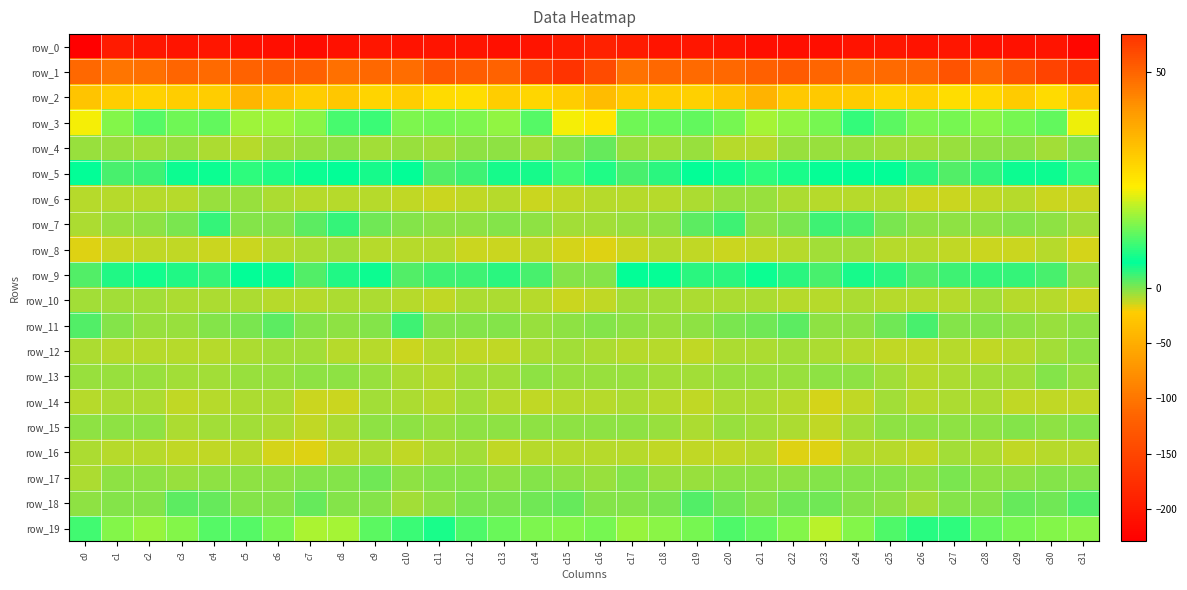

What is the sum of the row_17 values at c10 and c13?

-5.8